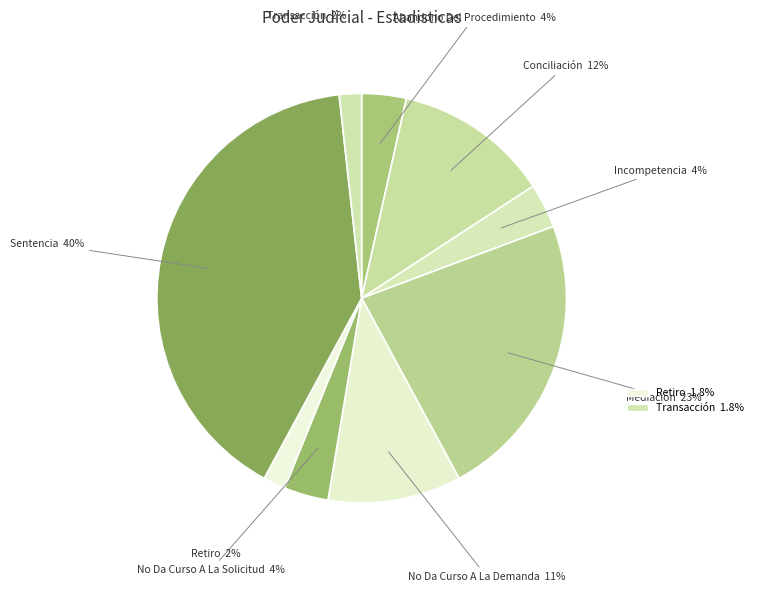

Is it true that Incompetencia is 4% of the pie?

True